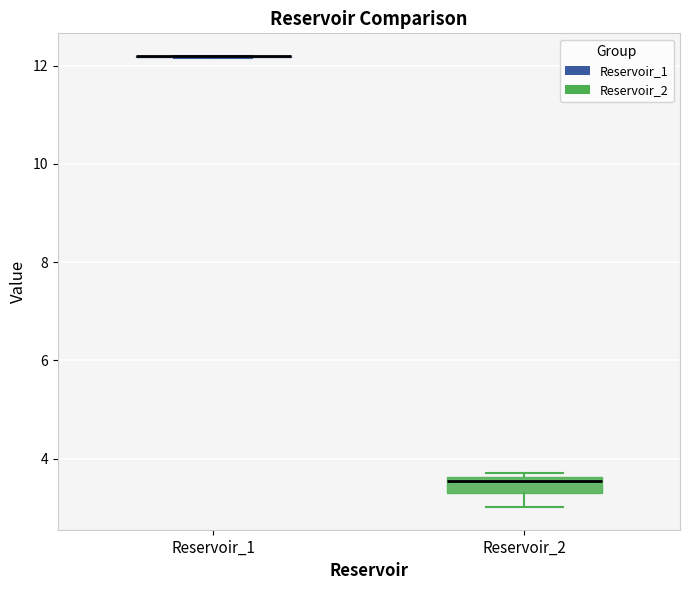

Reading left to right, read every box against the y-axis: the position of its median line, the range the box covers, and the ends of its whiskers. The values are not printed on the chart, so give them approximately, as read against the axis.

Reservoir_1: box collapsed to a line at 12.2, whiskers 12.2 to 12.2
Reservoir_2: median 3.6 (just below the box's upper edge), box 3.2 to 3.6, whiskers 3.0 to 3.8